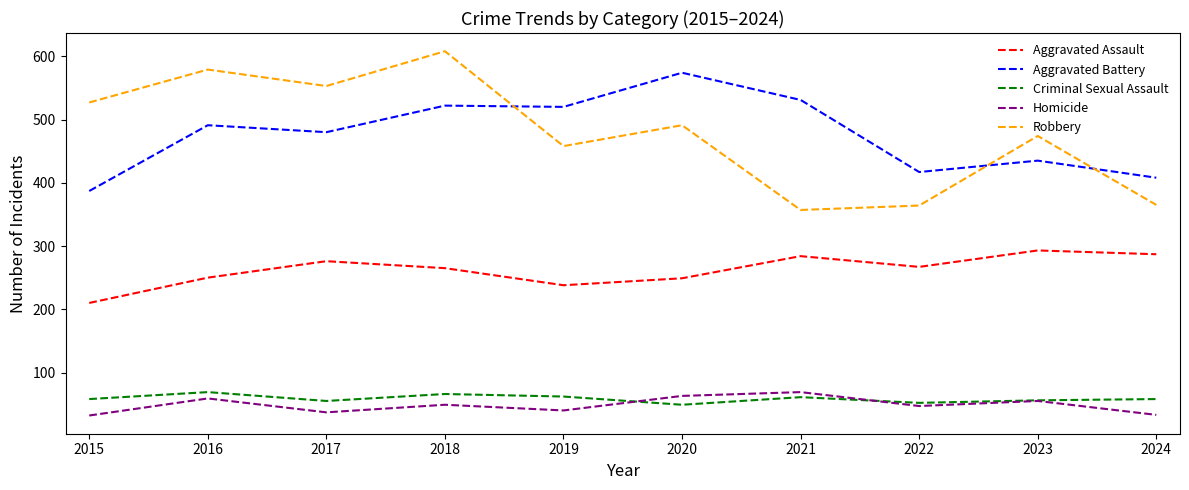

The value of Aggravated Battery at 2020 is 126. True or false?

False